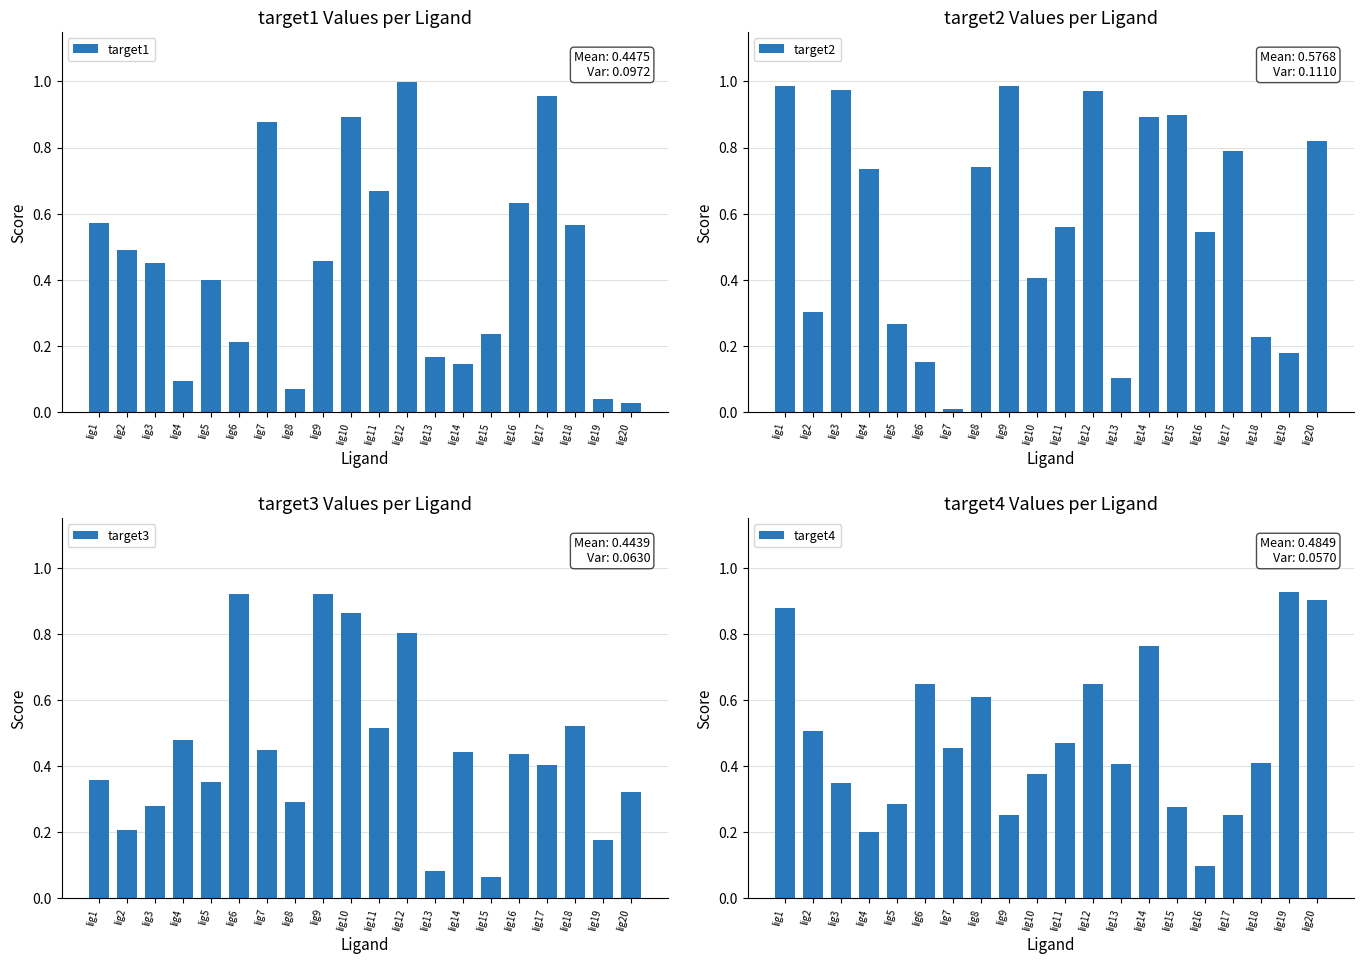

What is the greatest value displayed?

1.0